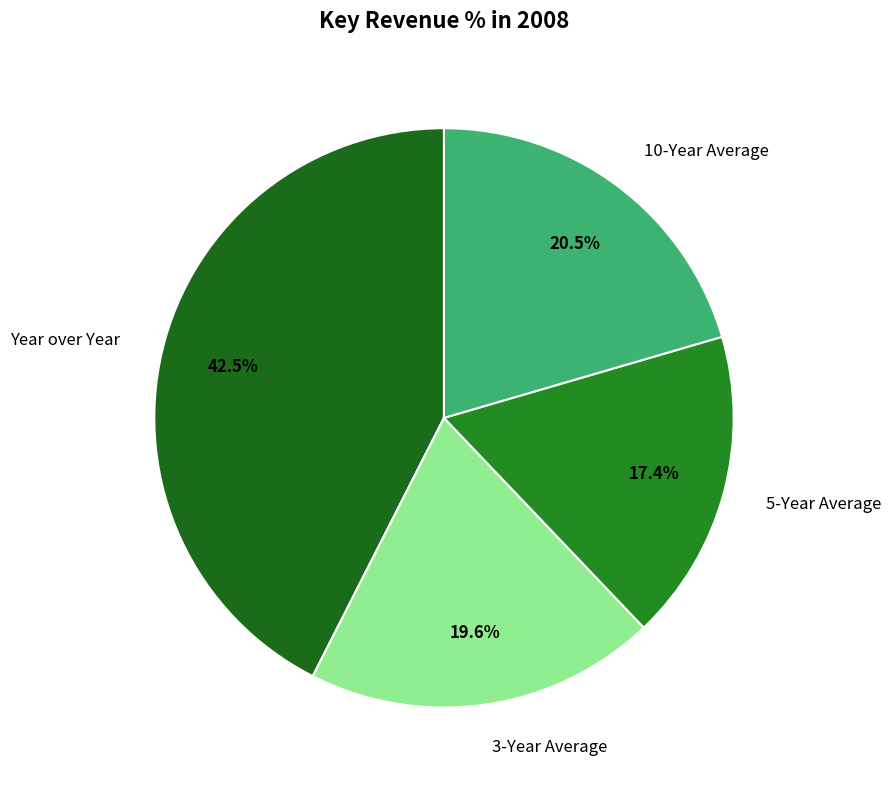

Is there a majority slice in this chart?

No